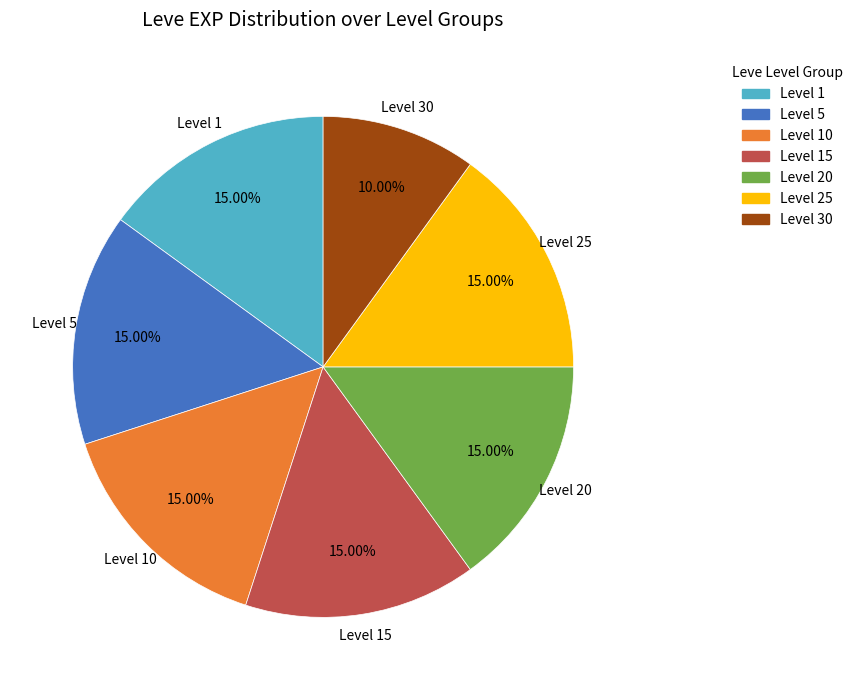

True or false: Level 10 accounts for 23% of the total.

False